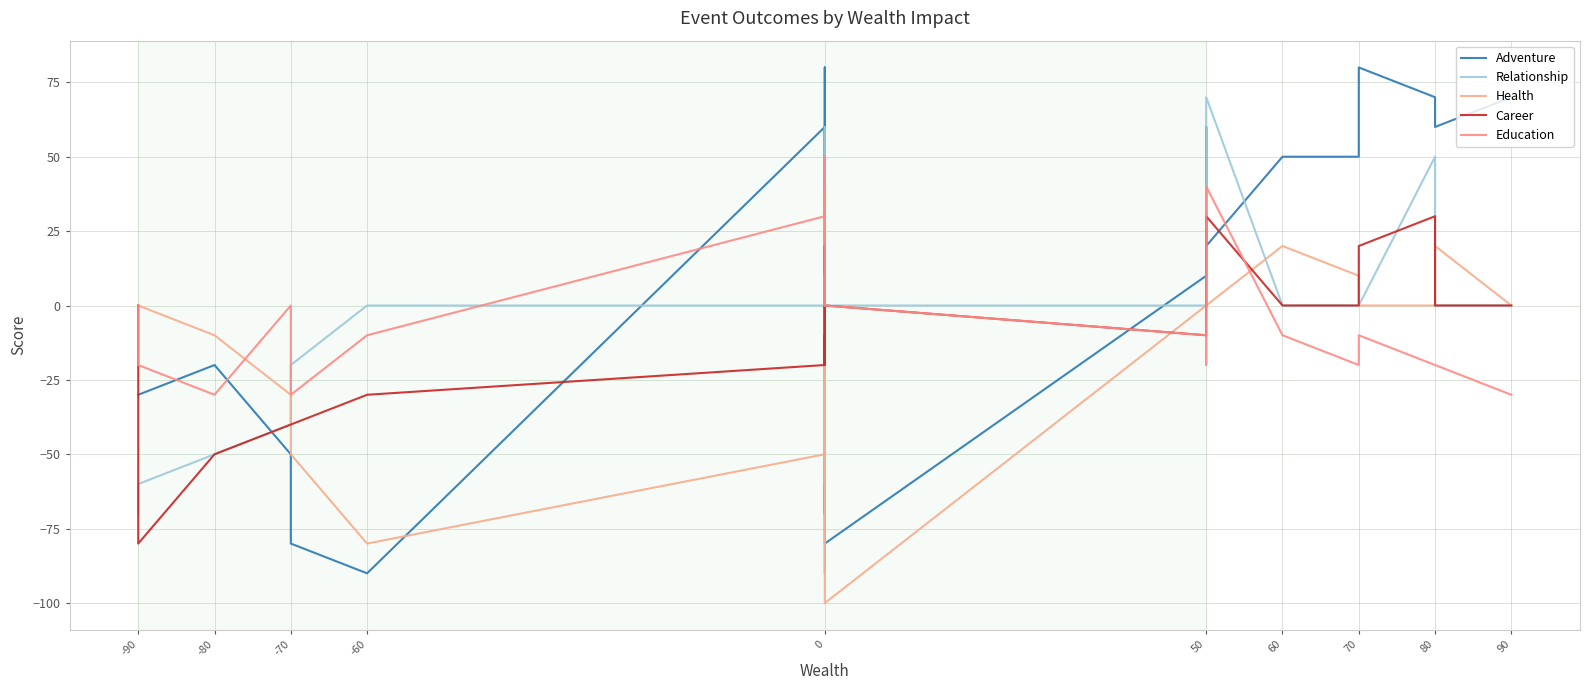

What position from the right is 10?

16